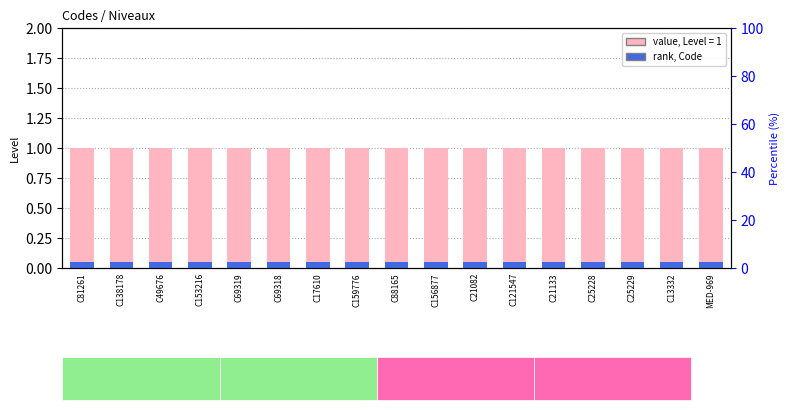

Reading right to left, what are all the values shown in this chart?

Level: 1.0	1.0	1.0	1.0	1.0	1.0	1.0	1.0	1.0	1.0	1.0	1.0	1.0	1.0	1.0	1.0	1.0
Code count: 0.1	0.1	0.1	0.1	0.1	0.1	0.1	0.1	0.1	0.1	0.1	0.1	0.1	0.1	0.1	0.1	0.1